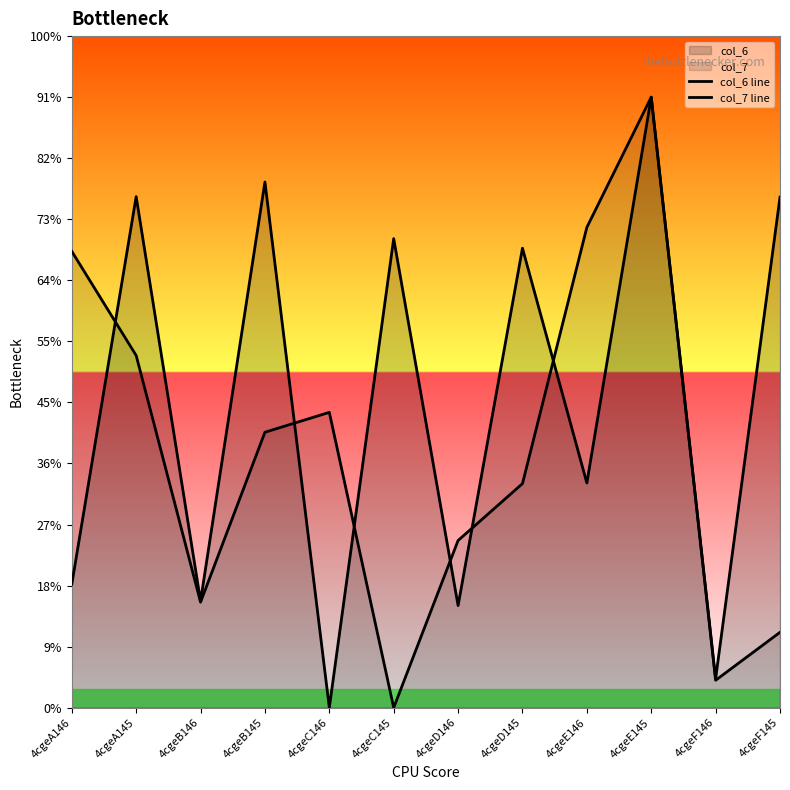

Does the chart display data point markers on the line(s)?

No